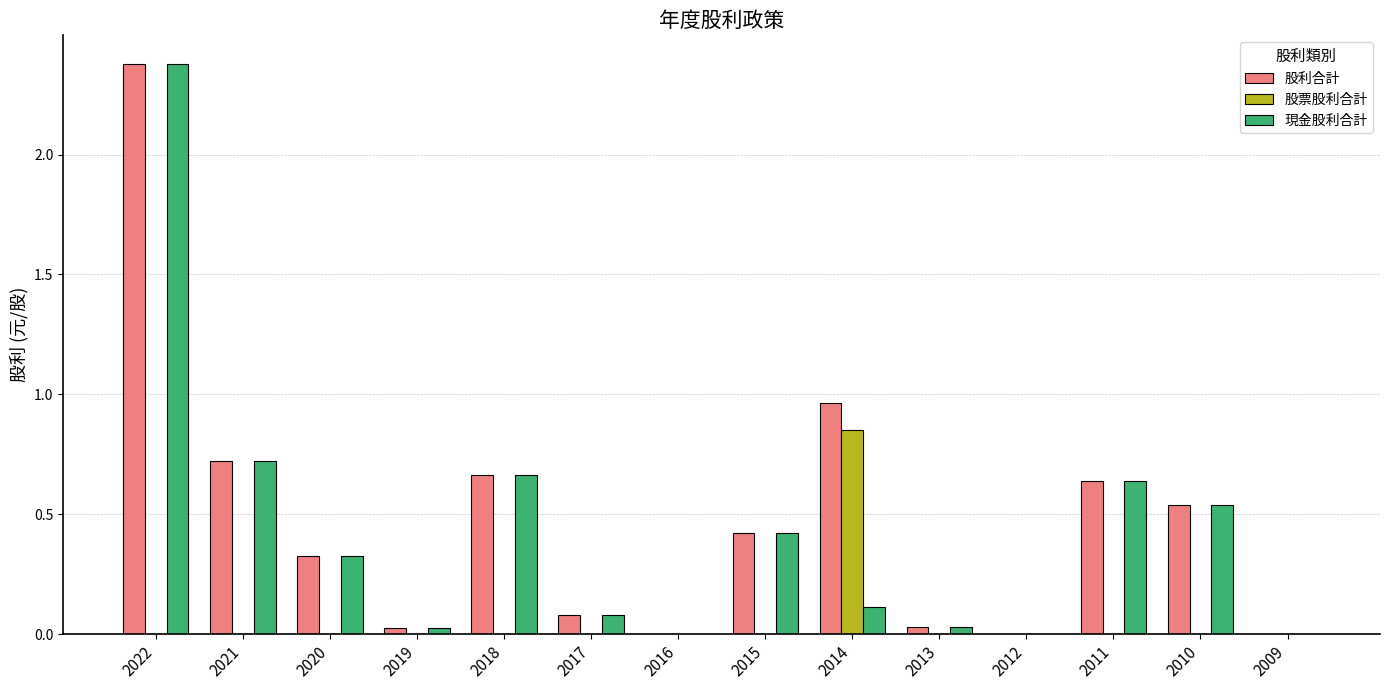

Is the value of 股票股利合計 at 2021 greater than the value of 股利合計 at 2017?

No